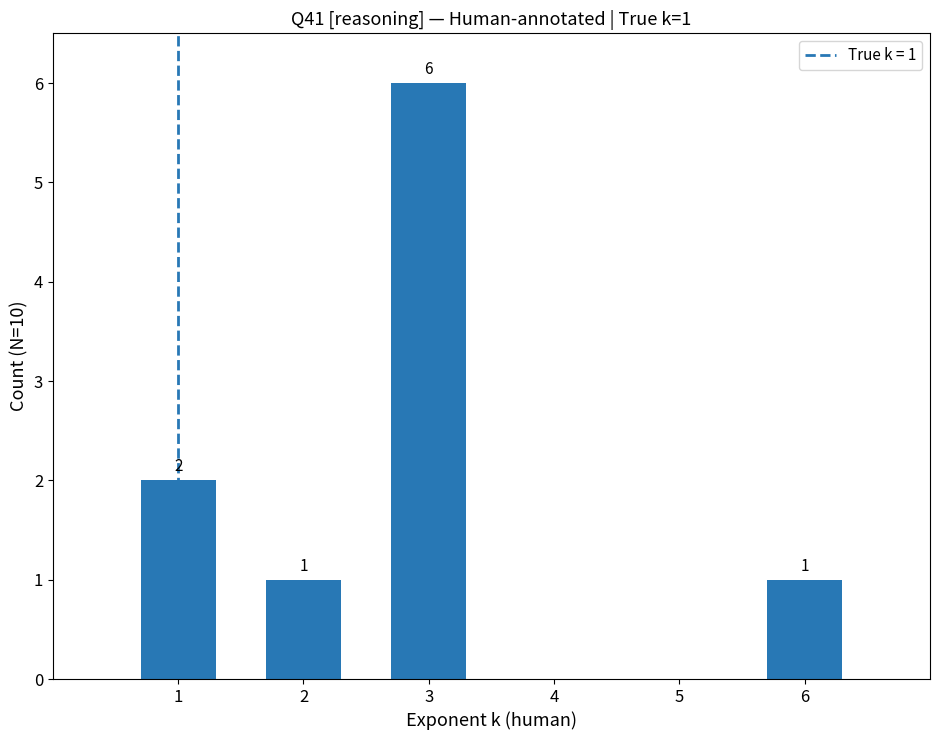

Which category has the highest value across all series?

3